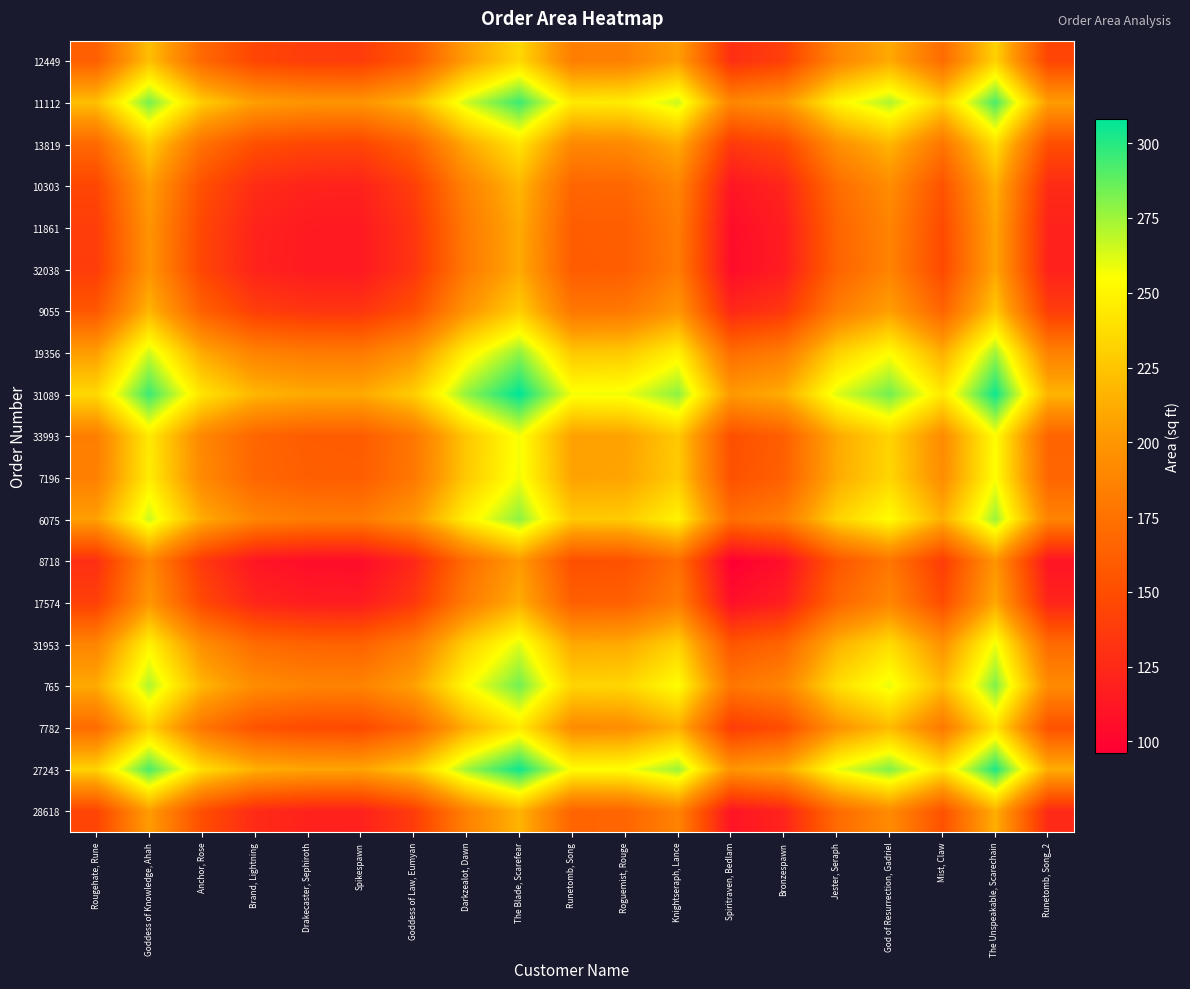

Which has a higher value, Runetomb, Song_2 or Jester, Seraph?

Jester, Seraph